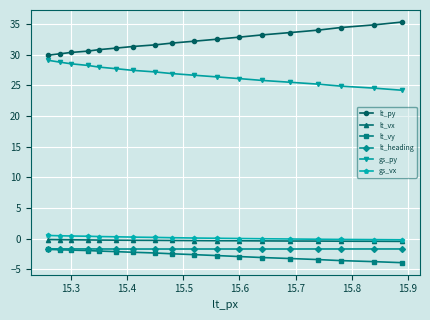

What is the minimum value shown in the chart?

-3.9